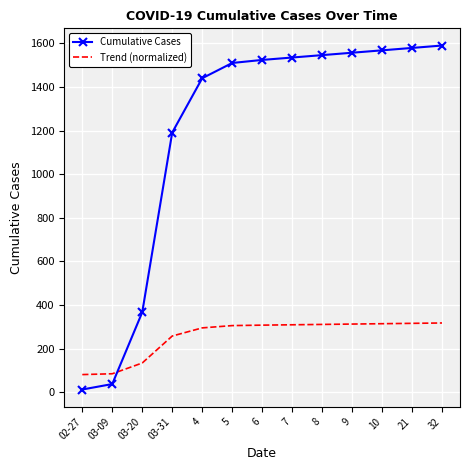

How many values in the Trend (normalized) series are below 308?

6